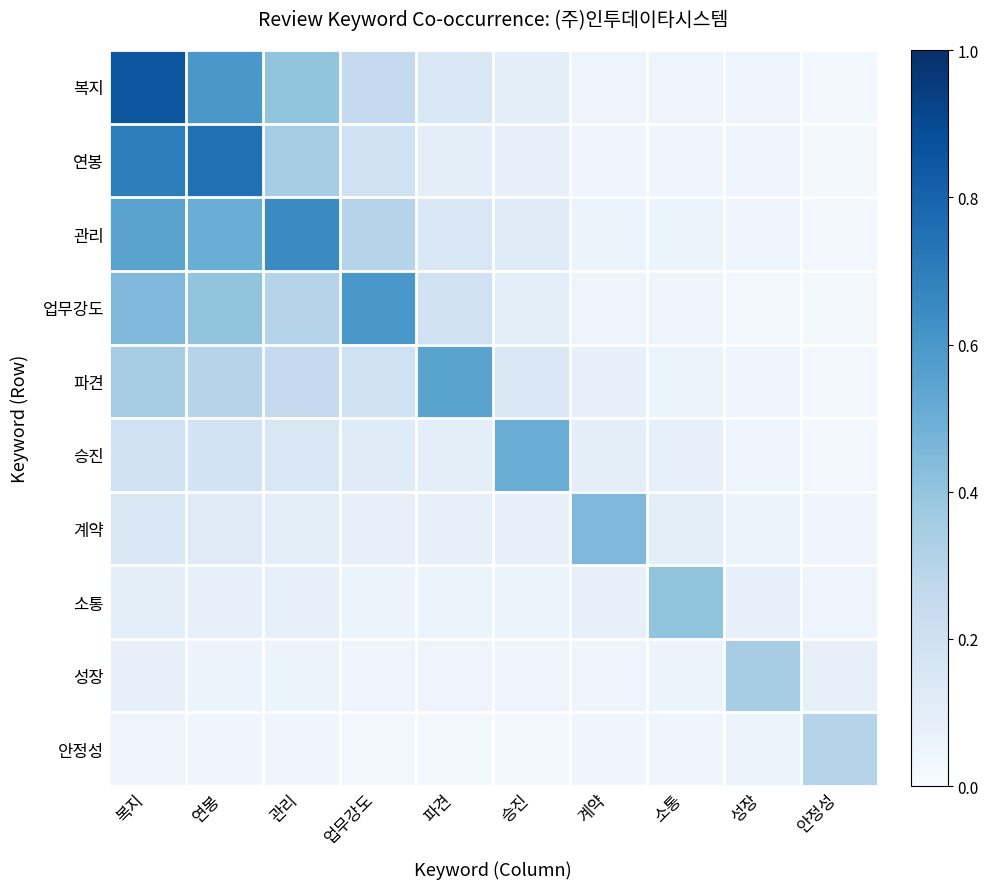

Which category has the highest value across all series?

복지